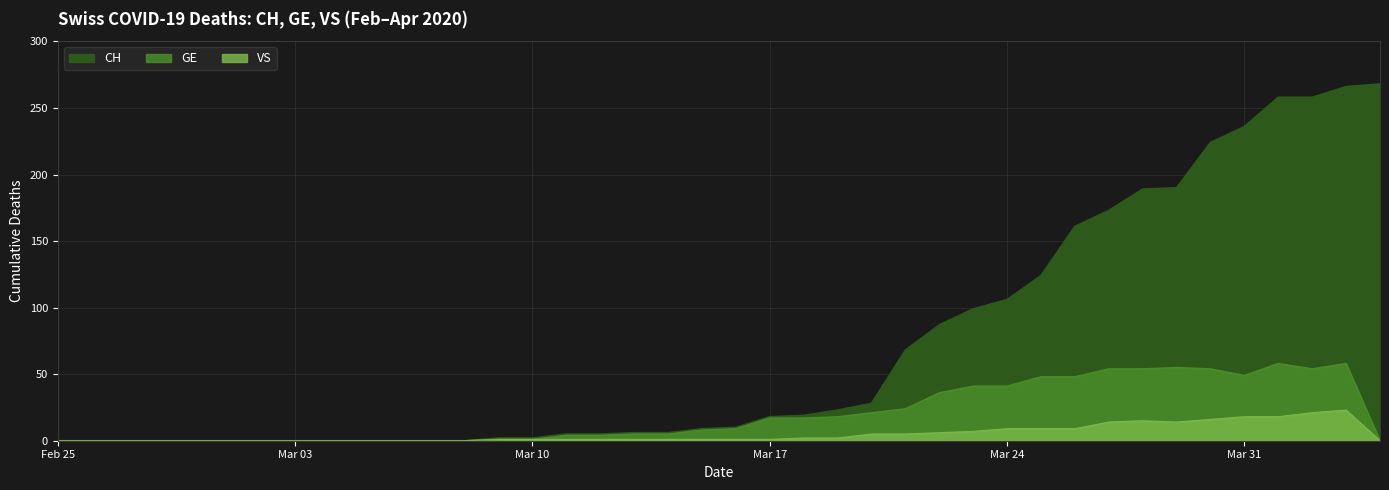

What are all the series names shown in the legend?

CH, GE, VS